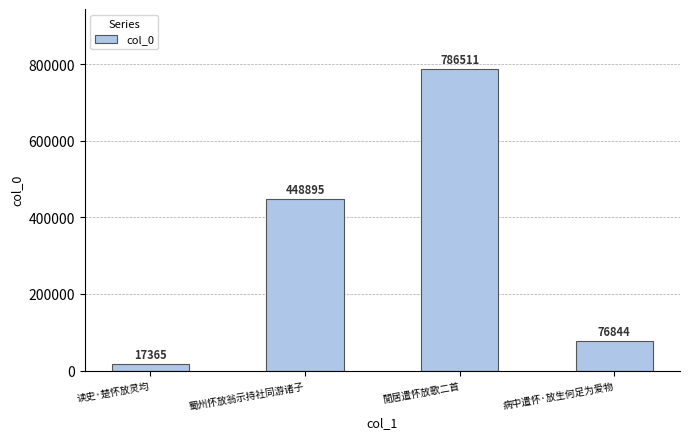

Is it true that the value at 閒居遣怀放歌二首 is 786511?

True